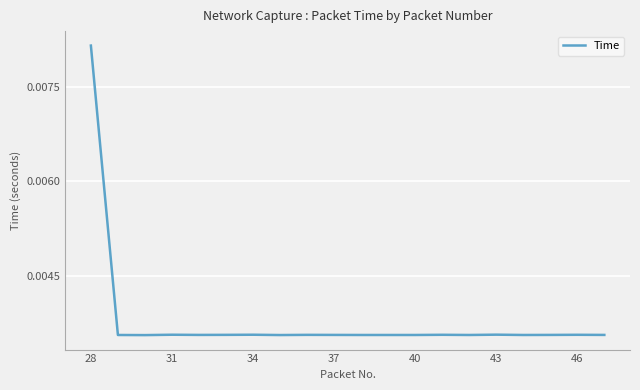

How many lines are shown in the chart?

1